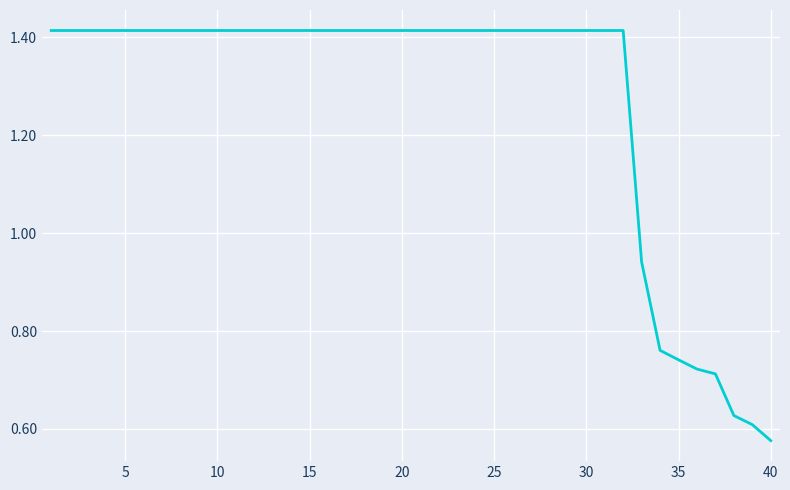

Does the chart display data point markers on the line(s)?

No